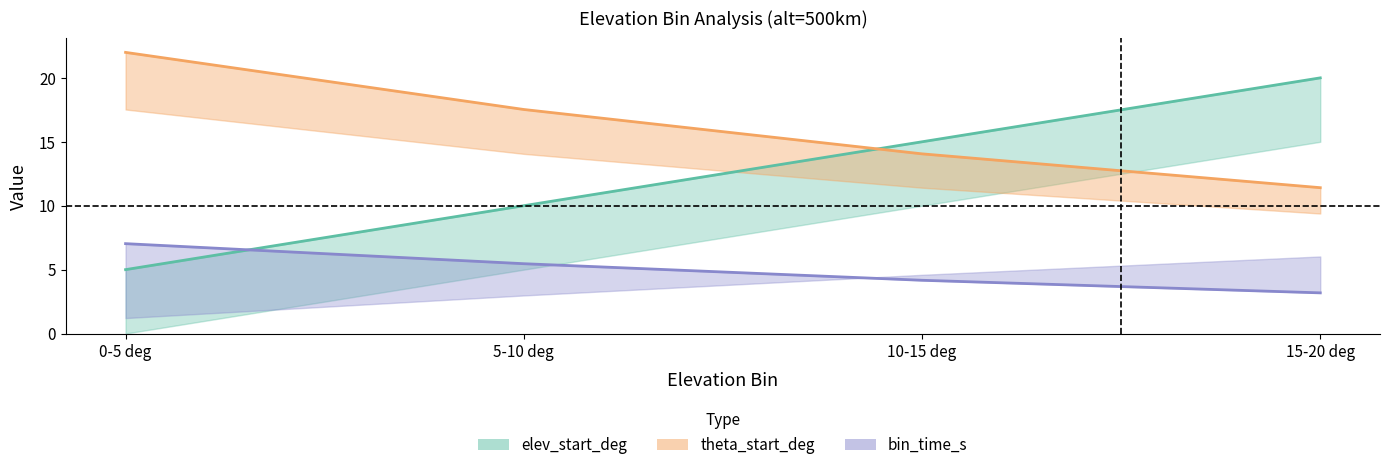

Reading right to left, list all the values displayed in this chart.

elev_start_deg: 15.0	10.0	5.0	0.0
elev_end_deg: 20.0	15.0	10.0	5.0
theta_start_deg: 11.4	14.1	17.5	22.0
theta_end_deg: 9.4	11.4	14.1	17.5
bin_time_s: 3.2	4.2	5.5	7.0